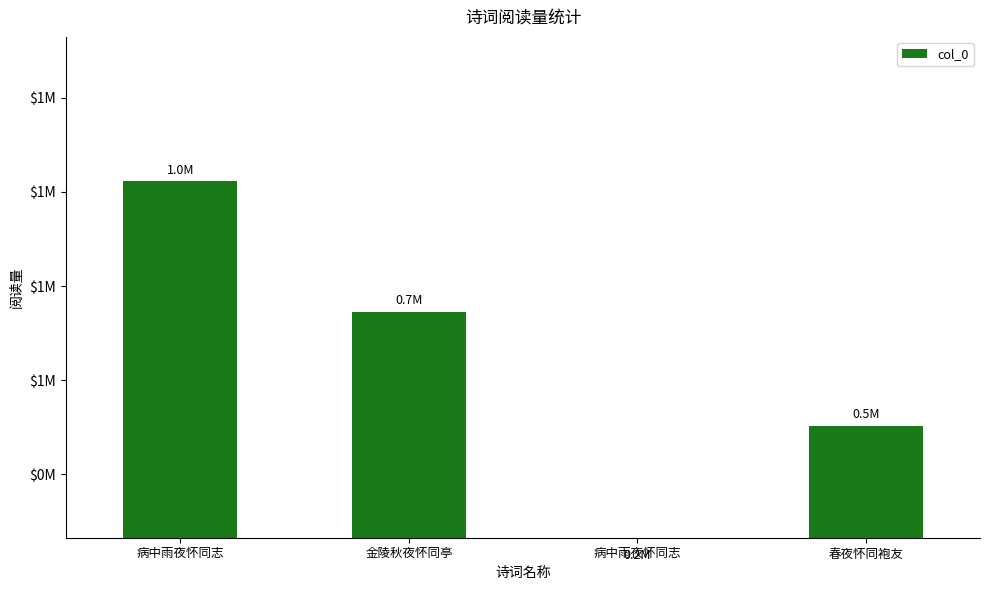

What is the value of the 1st bar from the left?

1022123